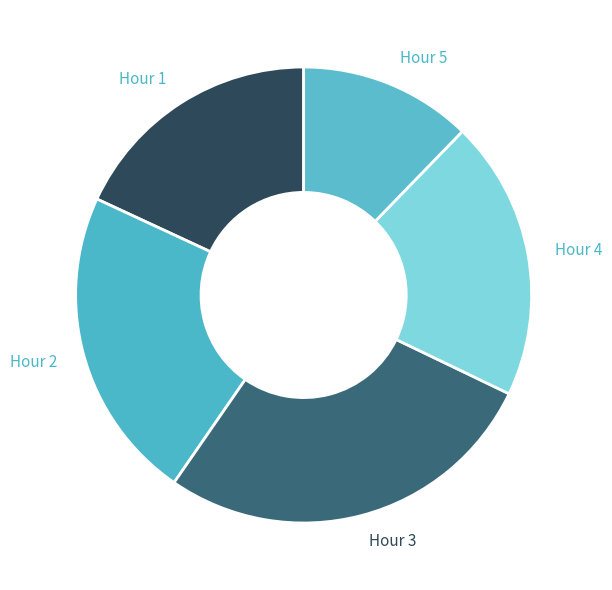

True or false: Hour 5 accounts for 12% of the total.

True